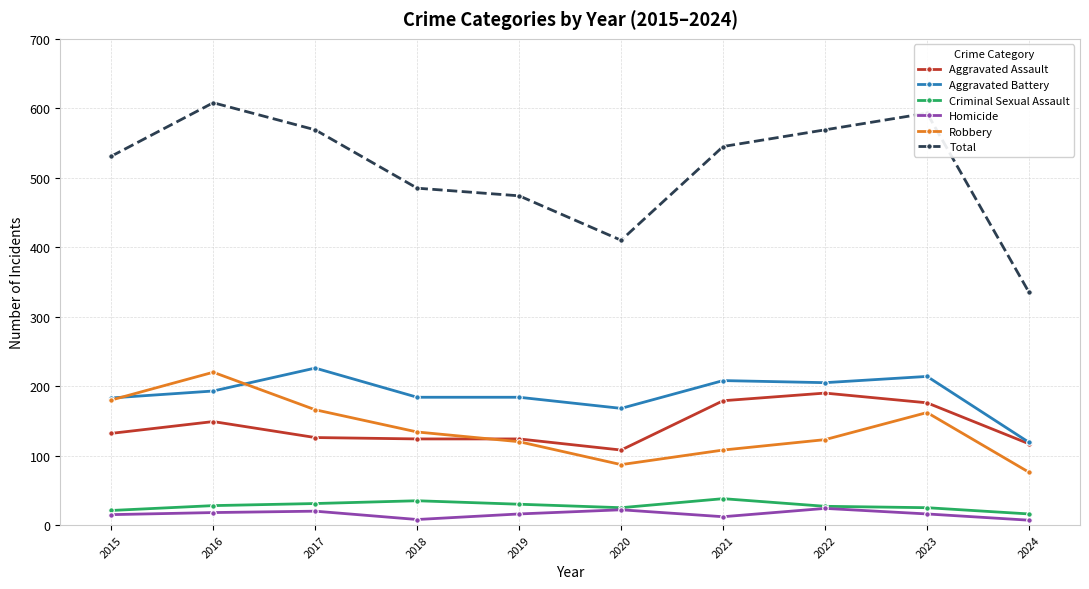

What value does the Criminal Sexual Assault series have at 2020?

25